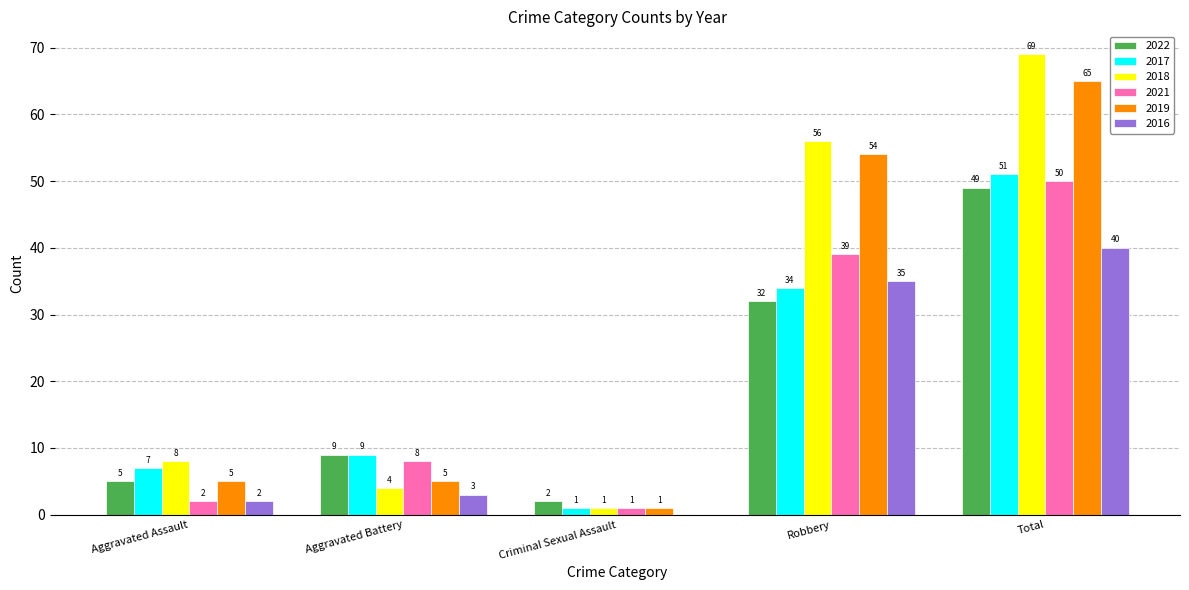

What is the approximate value of 2019 at Robbery?

54